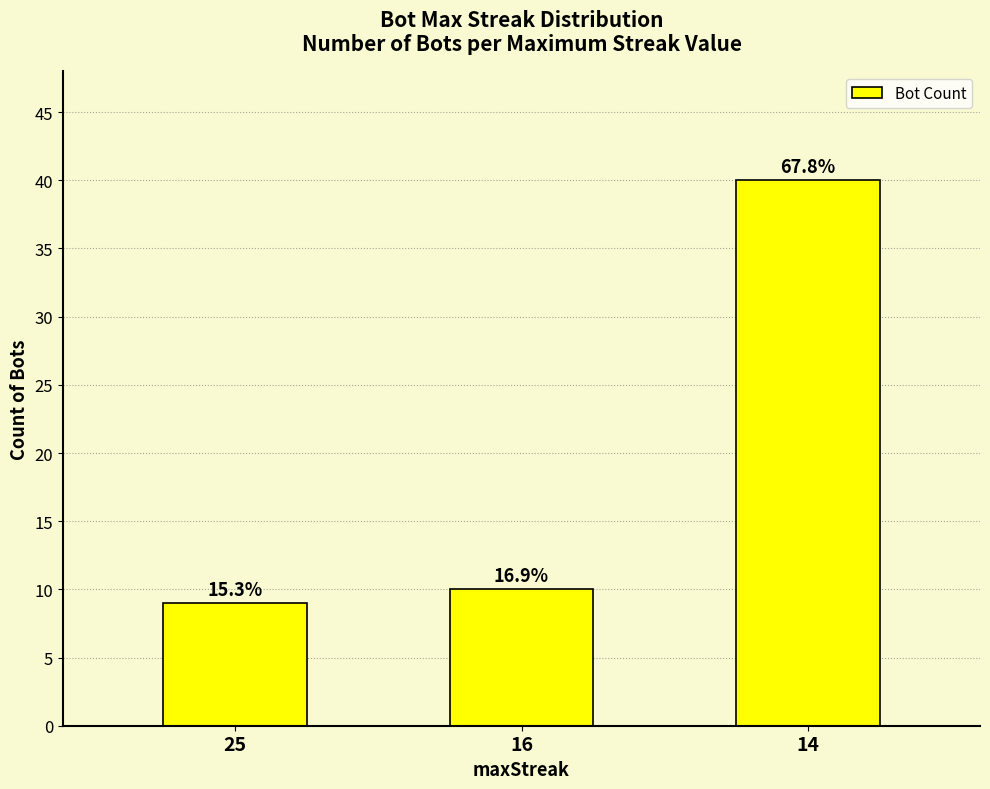

Rank the categories by value from lowest to highest.

25, 16, 14